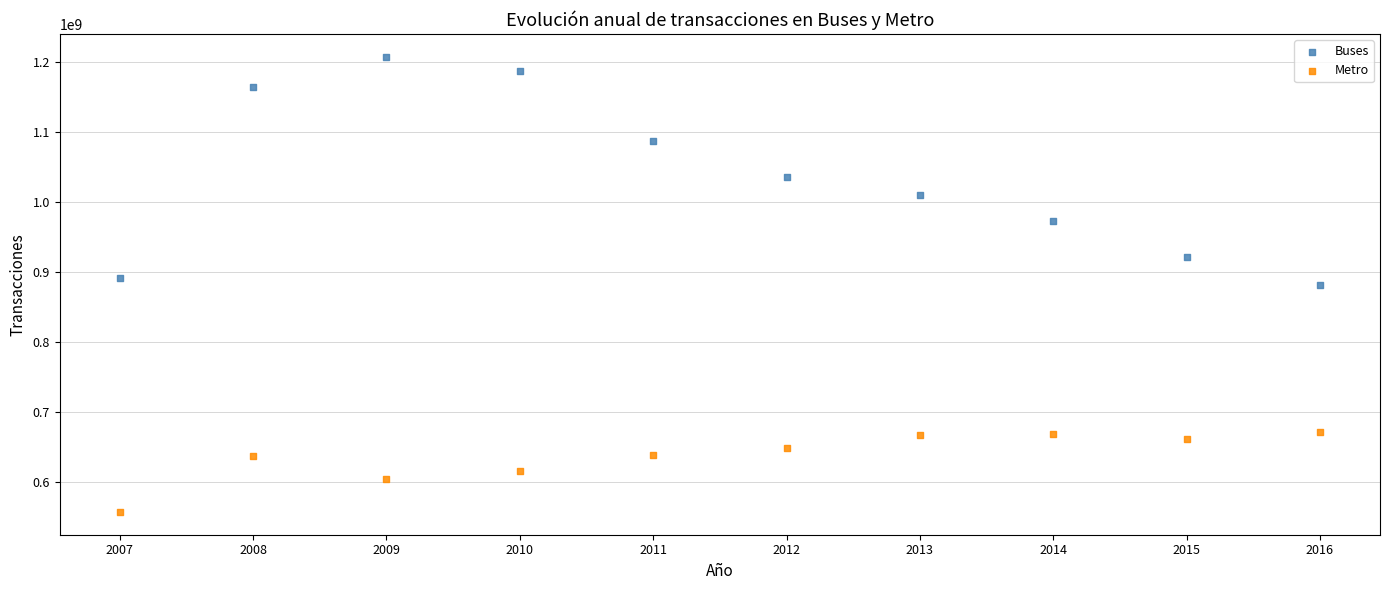

Which series contains the highest Y value?

Buses